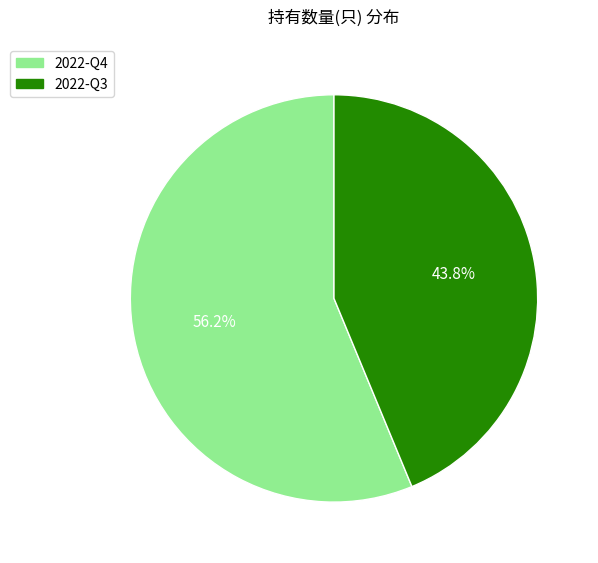

Which slice is the largest?

2022-Q4